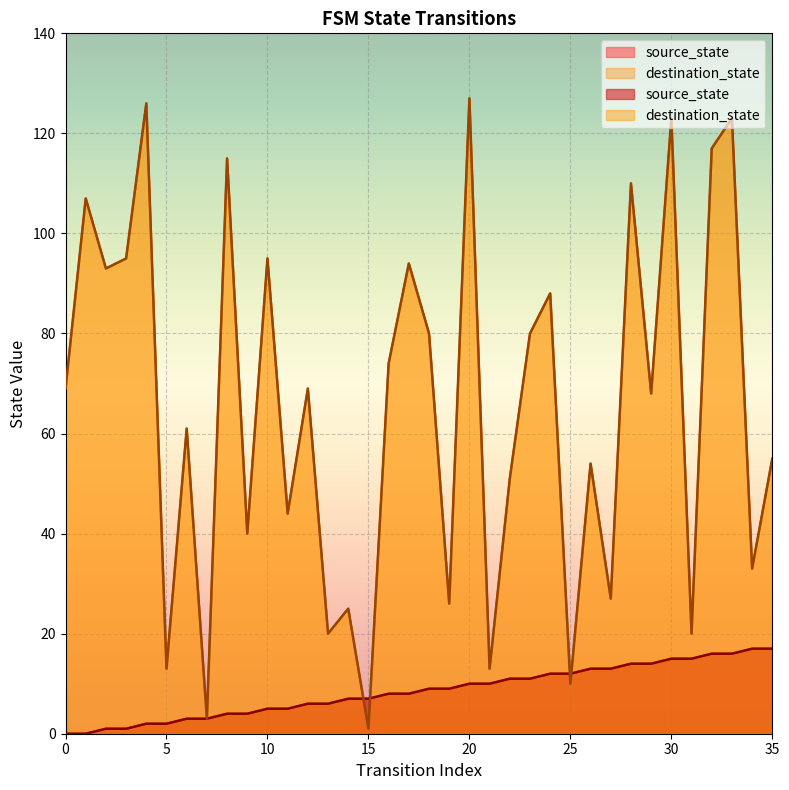

Where is destination_state nearest to the value 64?

6